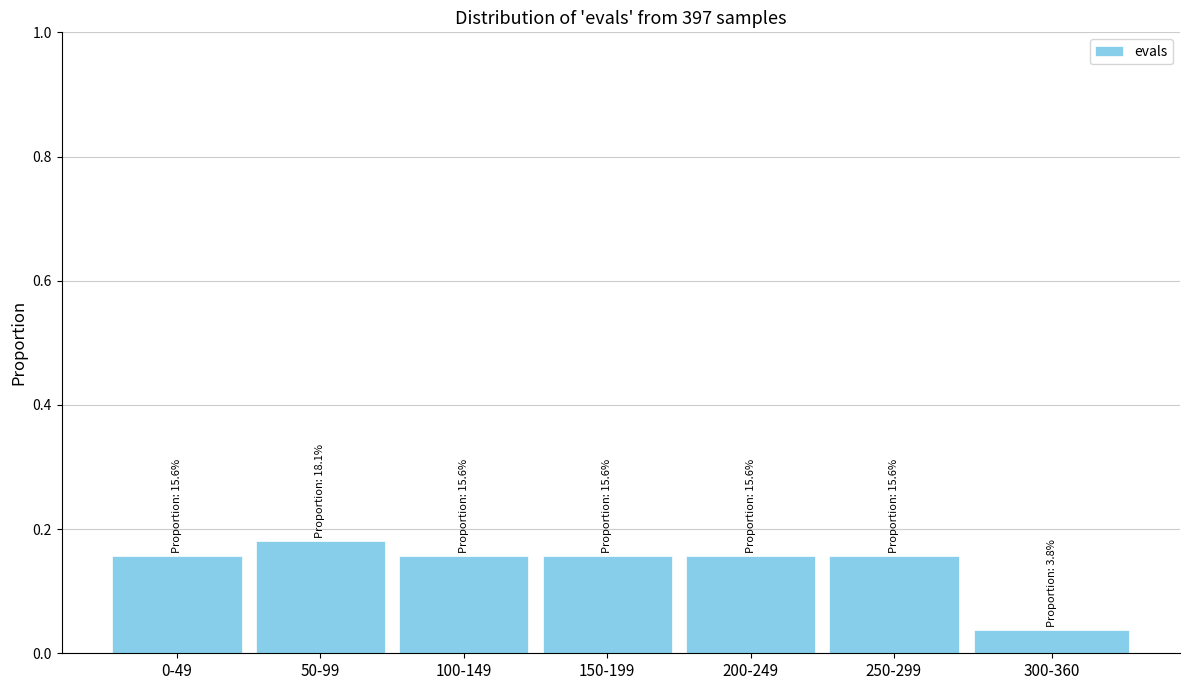

Which has a higher value, 300-360 or 200-249?

200-249